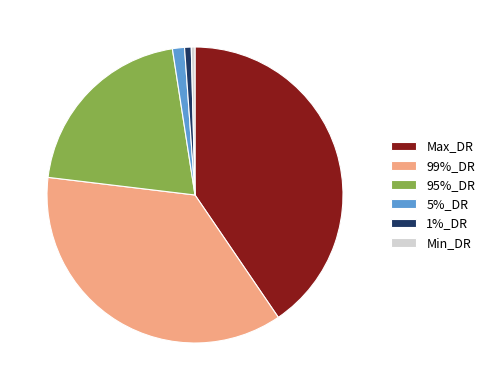

How many segments does this pie chart have?

6